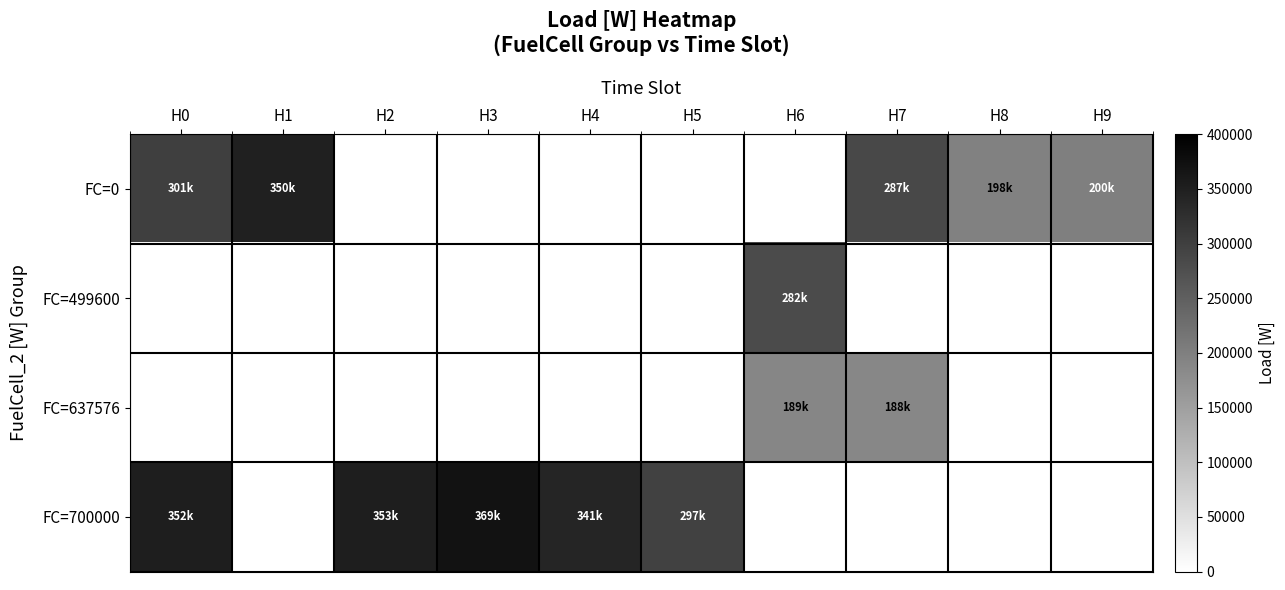

Is the value of FC=0 at H7 greater than the value of FC=499600 at H4?

No